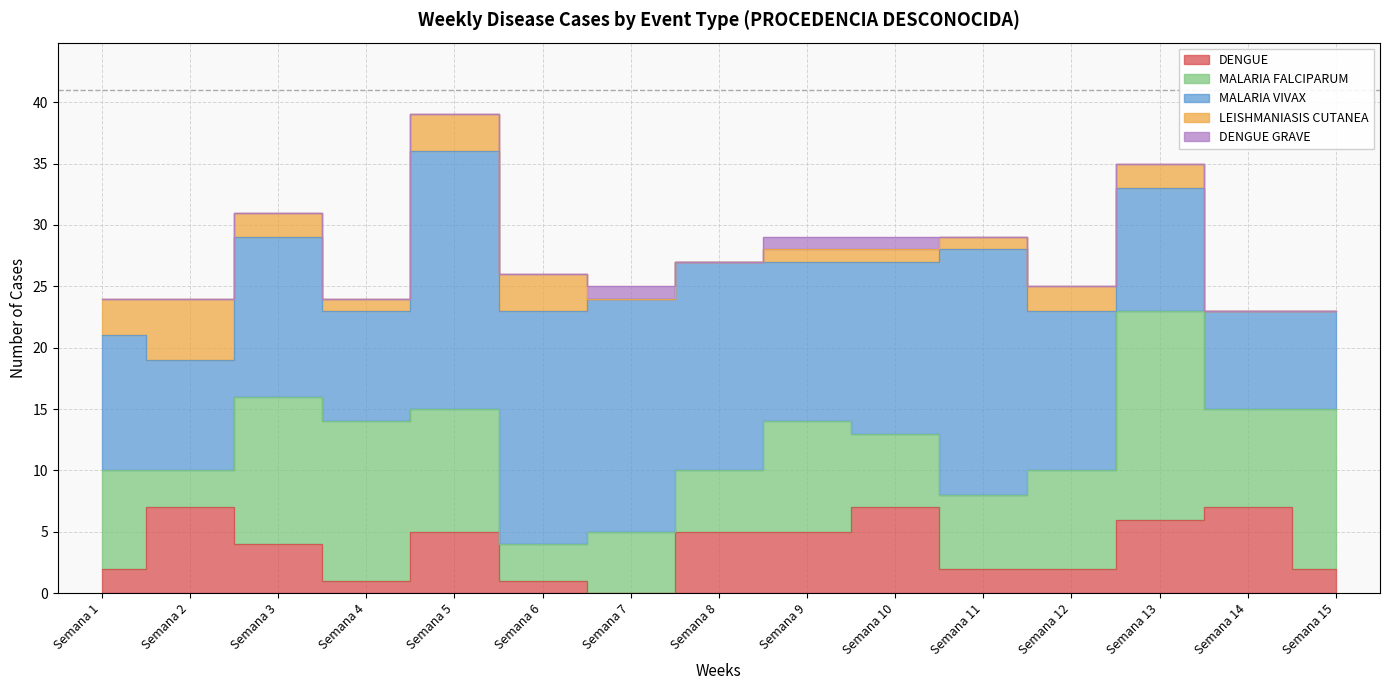

At how many categories does at least one series exceed 6?

15